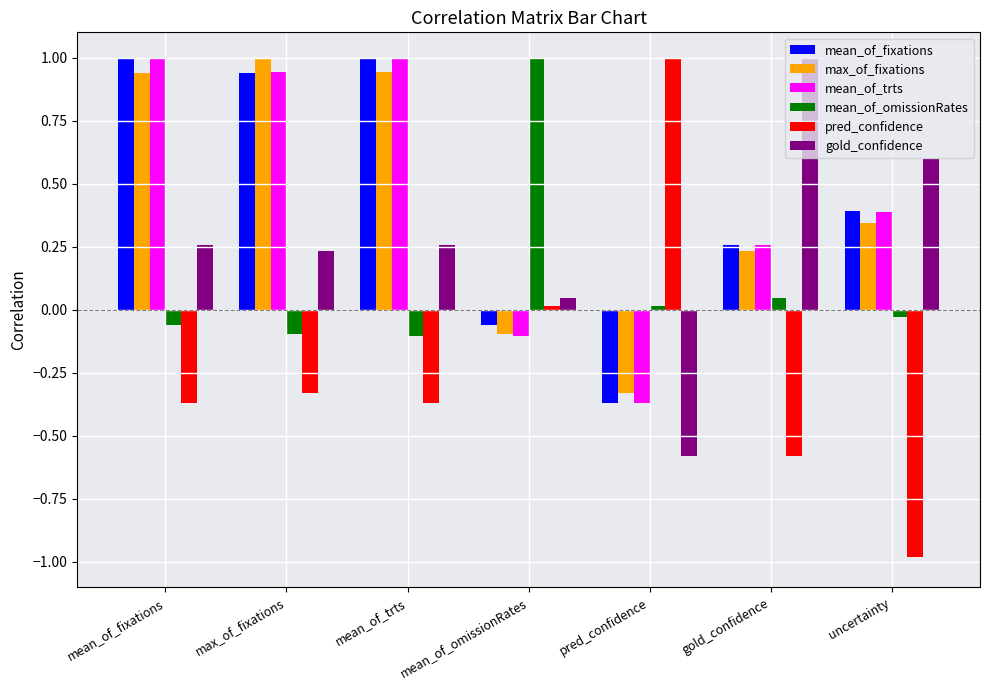

What is the sum of all max_of_fixations values?

3.0